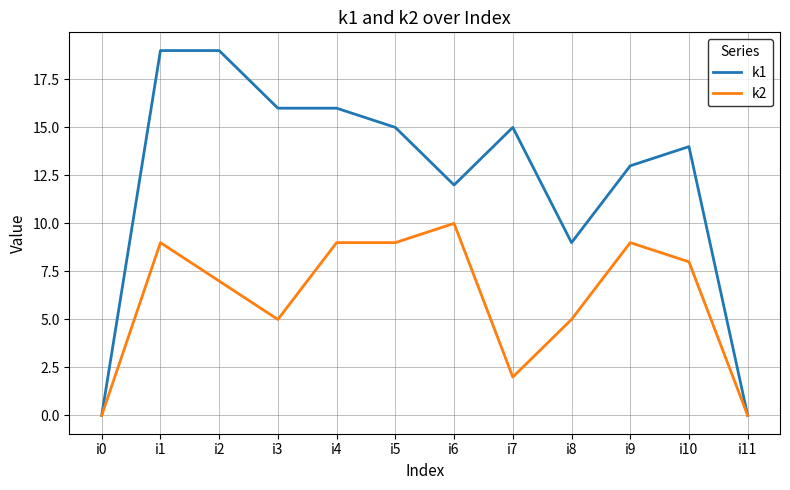

Rank the series by their maximum value, from highest to lowest.

k1, k2